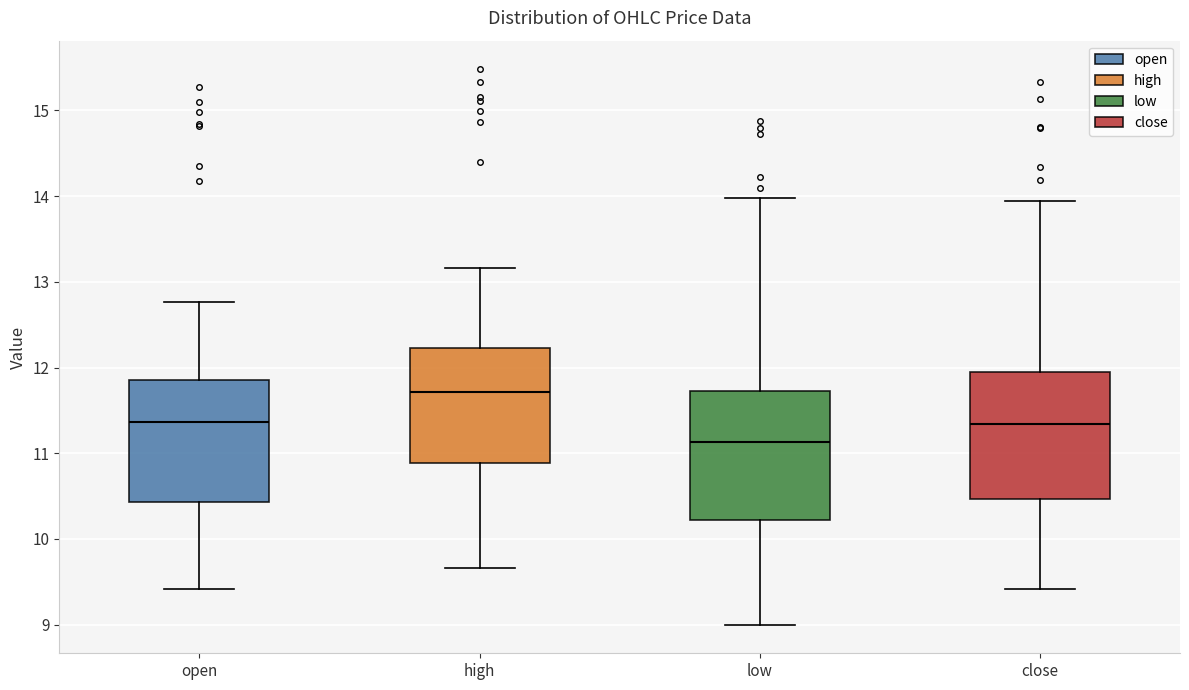

Which box has the highest median line?

high